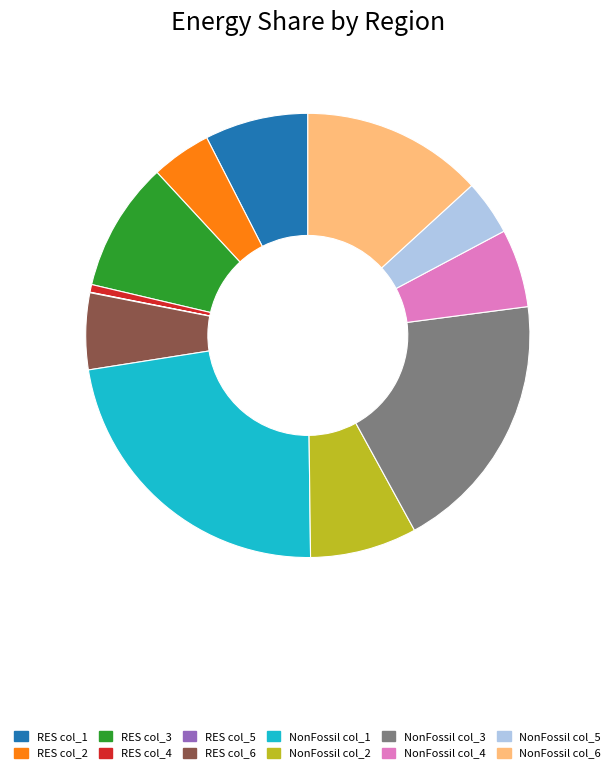

Combined, do NonFossil col_4 and NonFossil col_2 account for over 50%?

No